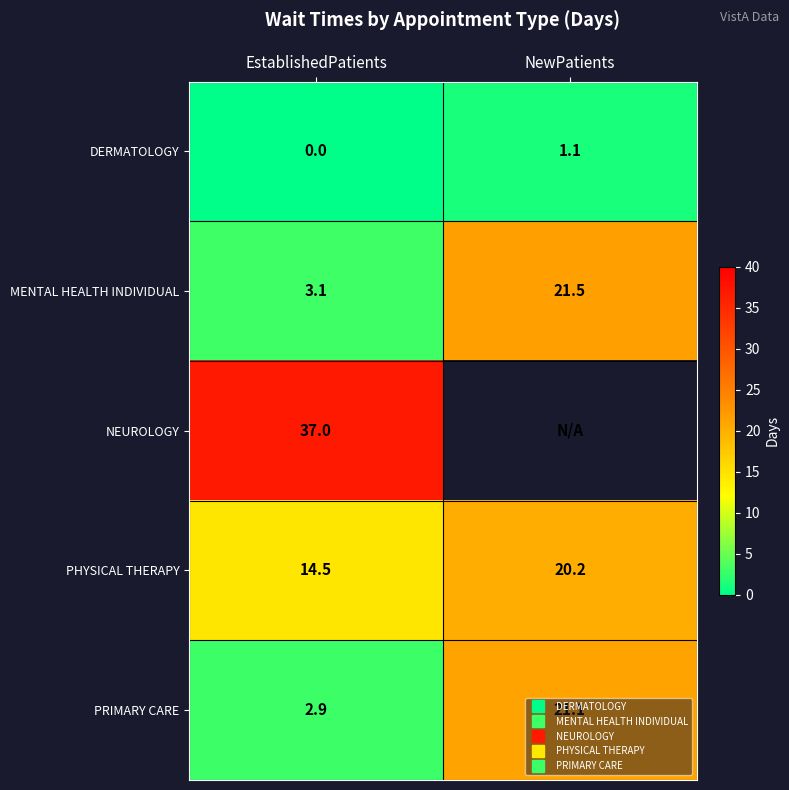

What is the maximum value shown in the chart?

37.0